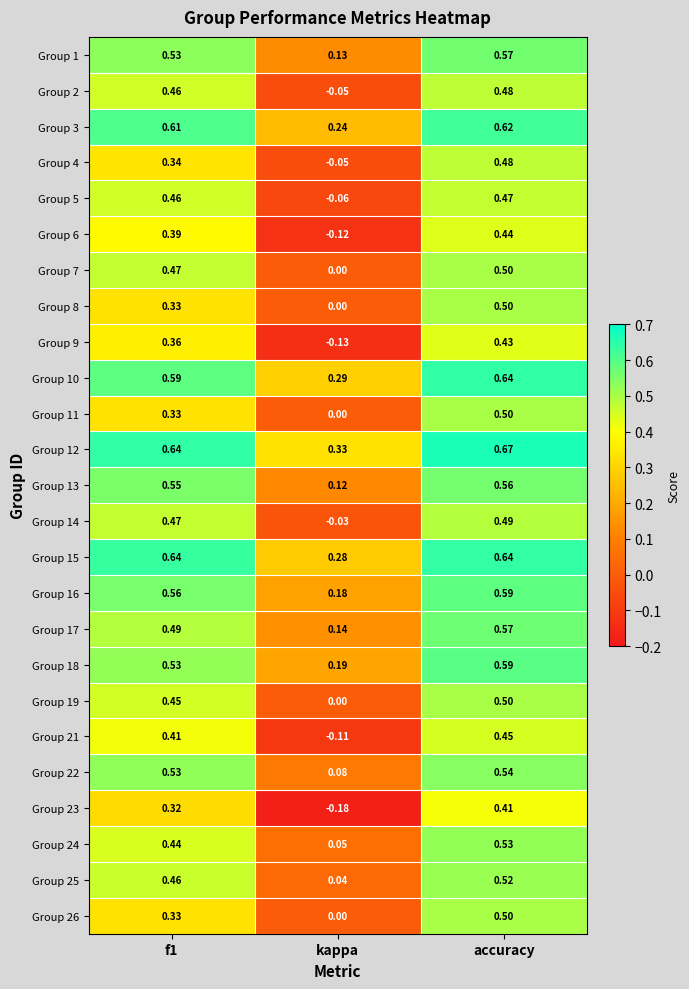

Is the value of Group 8 at kappa greater than the value of Group 10 at accuracy?

No